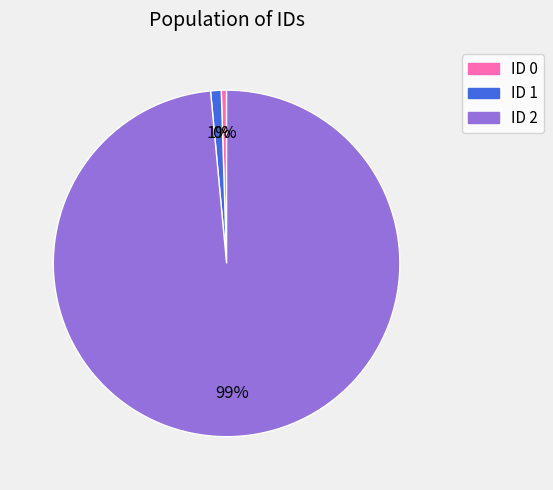

Is there a majority slice in this chart?

Yes